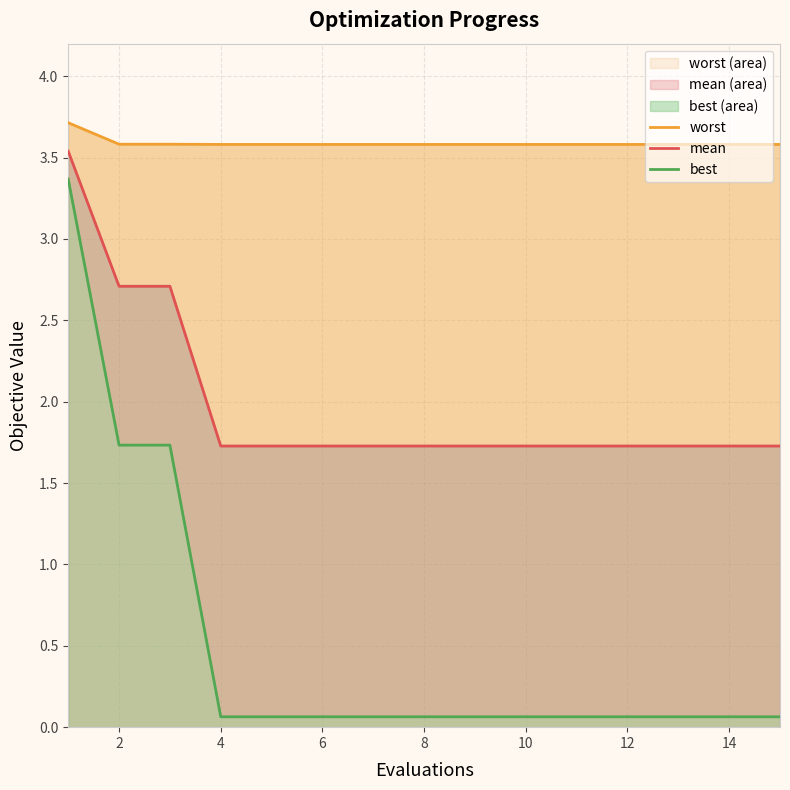

Rank the series at 4 from lowest to highest value.

best, mean, worst